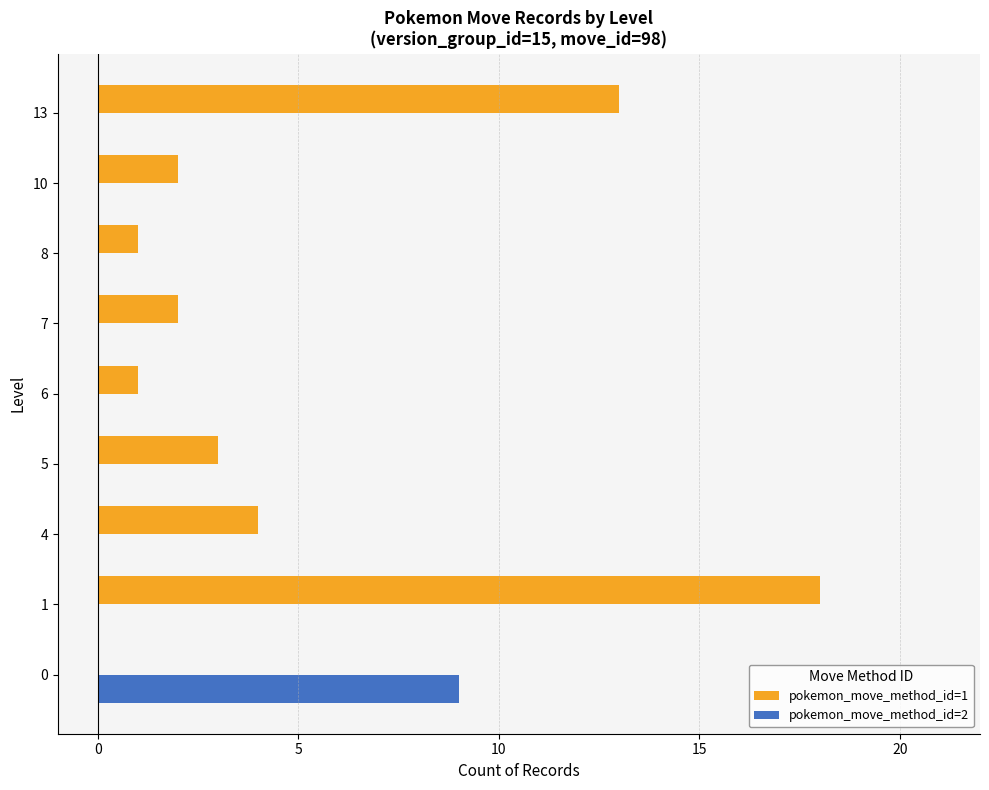

Which series has the largest total across all categories?

pokemon_move_method_id=1